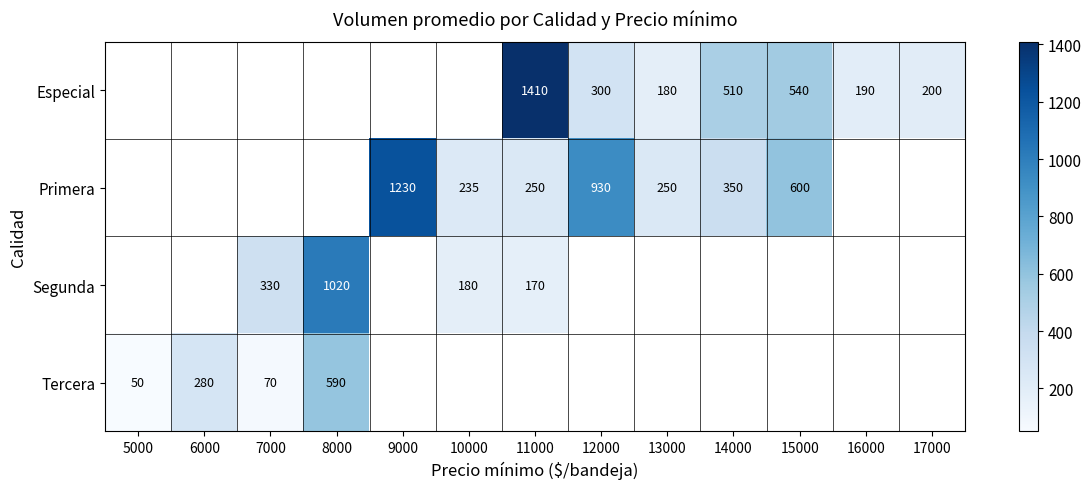

True or false: Especial has a value of 41 at 13000.

False